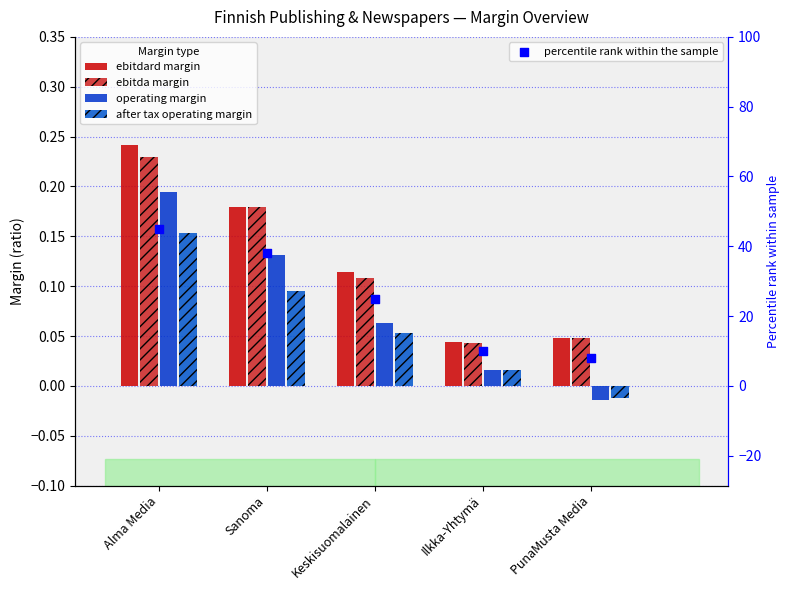

Which series contains the highest Y value?

percentile rank within the sample